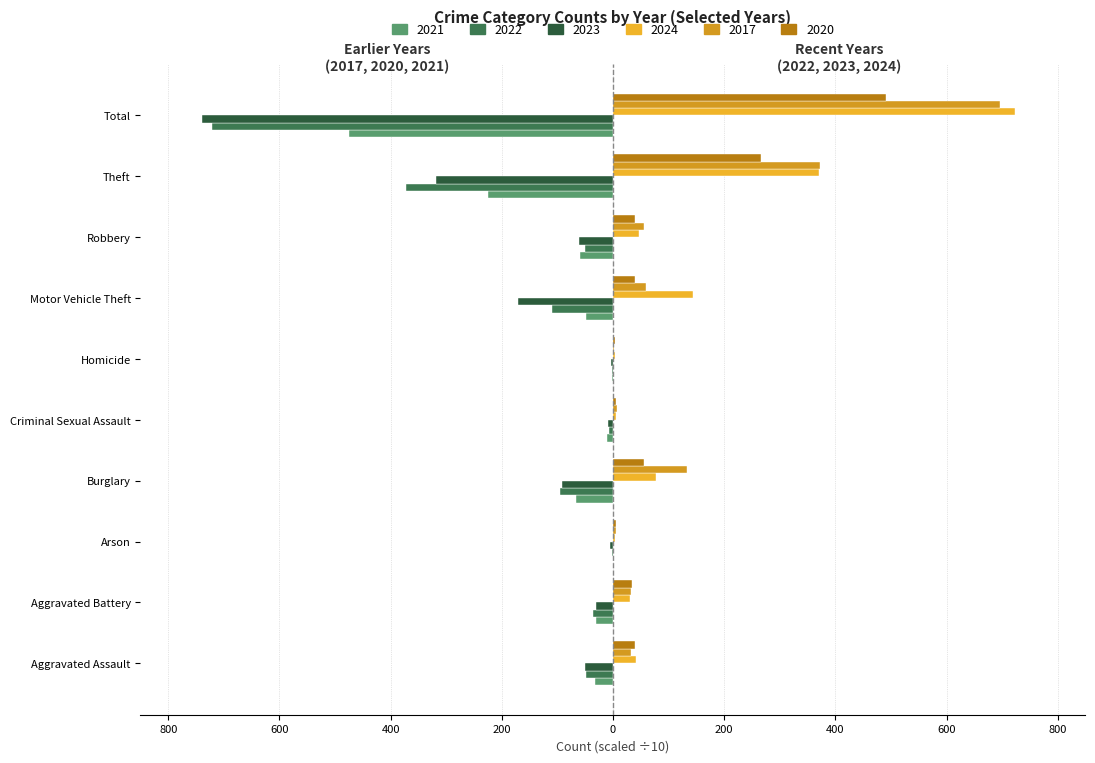

How many values in the 2023 series are below -5?

5